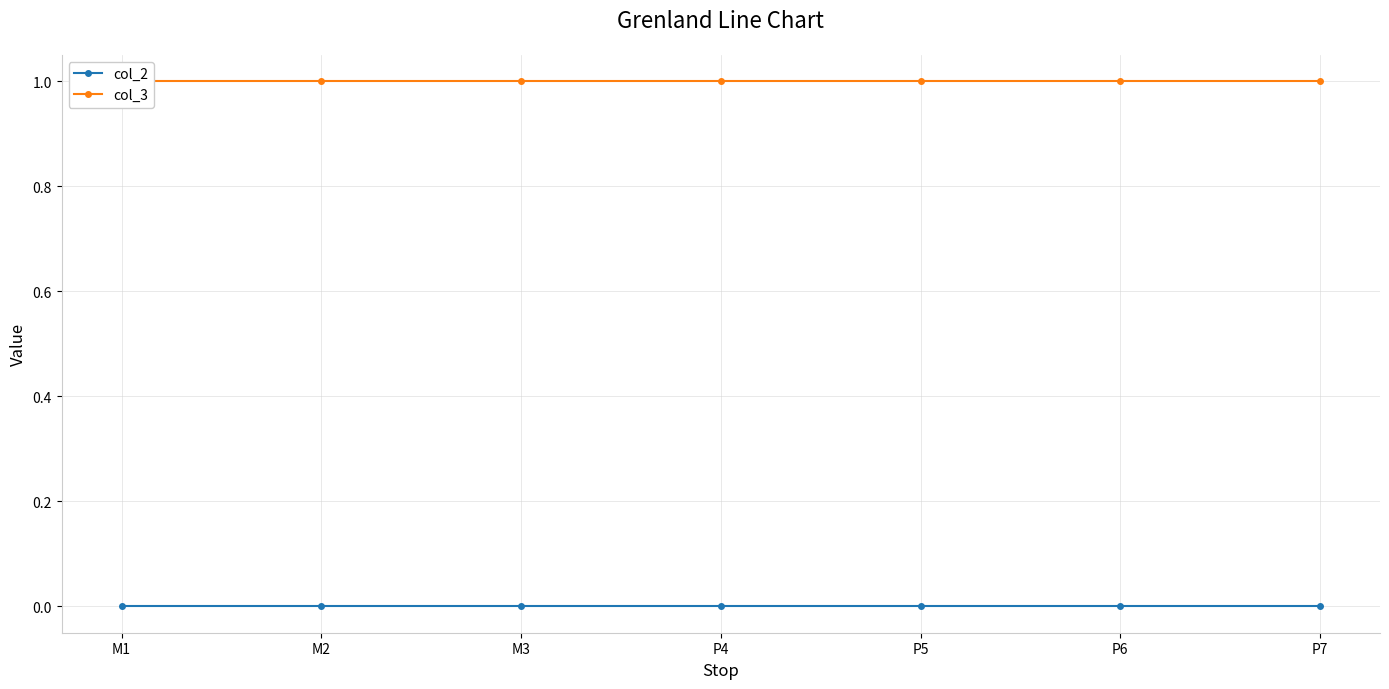

What is the maximum value shown in the chart?

1